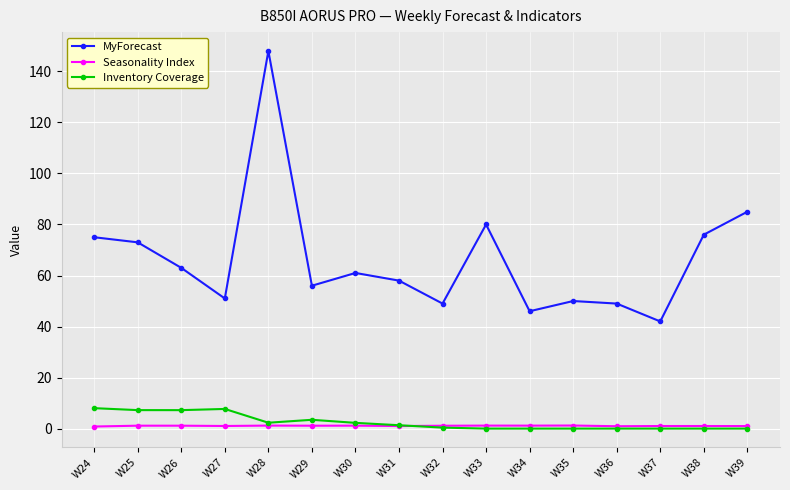

Which series has the largest range (max minus min)?

MyForecast